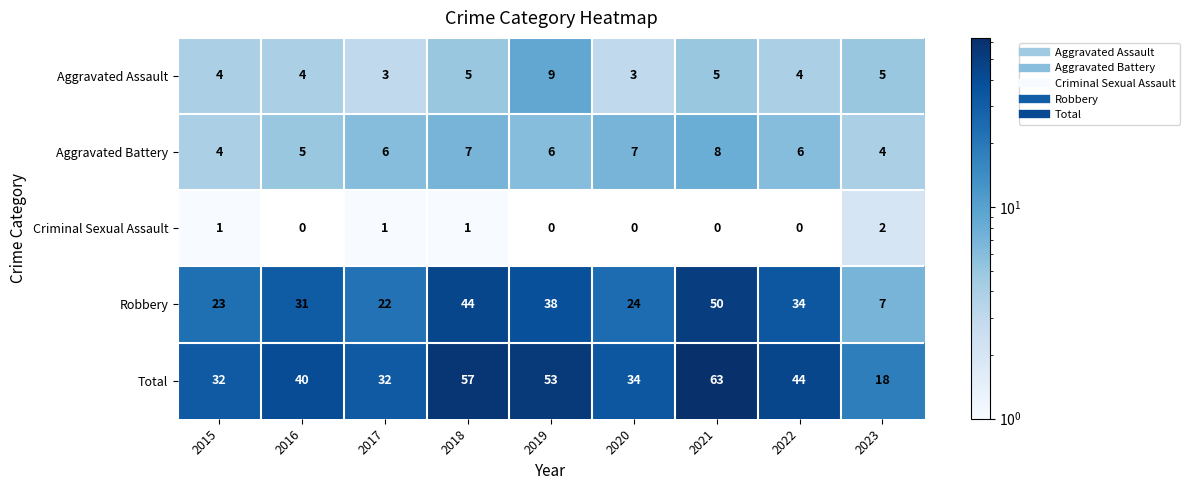

Rank the series at 2016 from highest to lowest value.

Total, Robbery, Aggravated Battery, Aggravated Assault, Criminal Sexual Assault